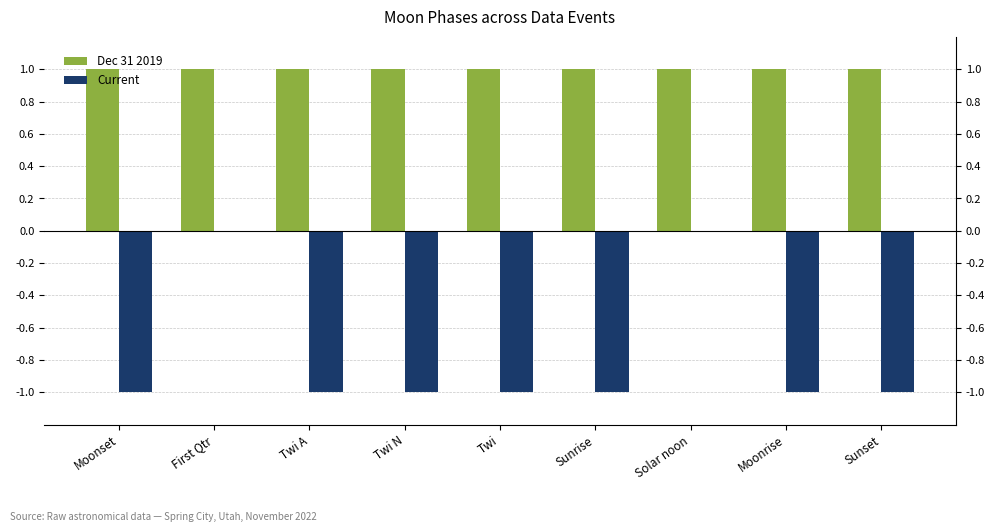

Which series has the largest total across all categories?

Dec 31 2019